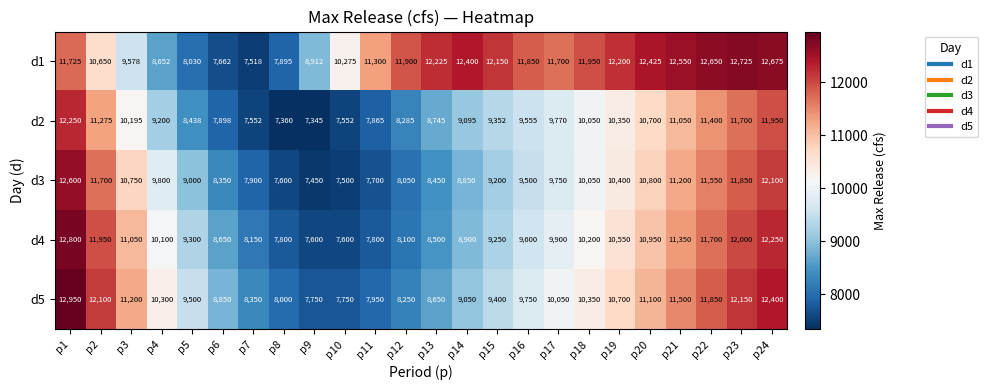

What is the sum of the d4 values at p3 and p24?

23300